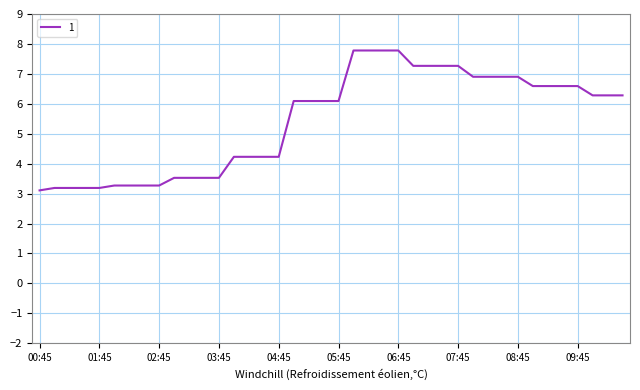

What is the smallest value displayed?

3.1